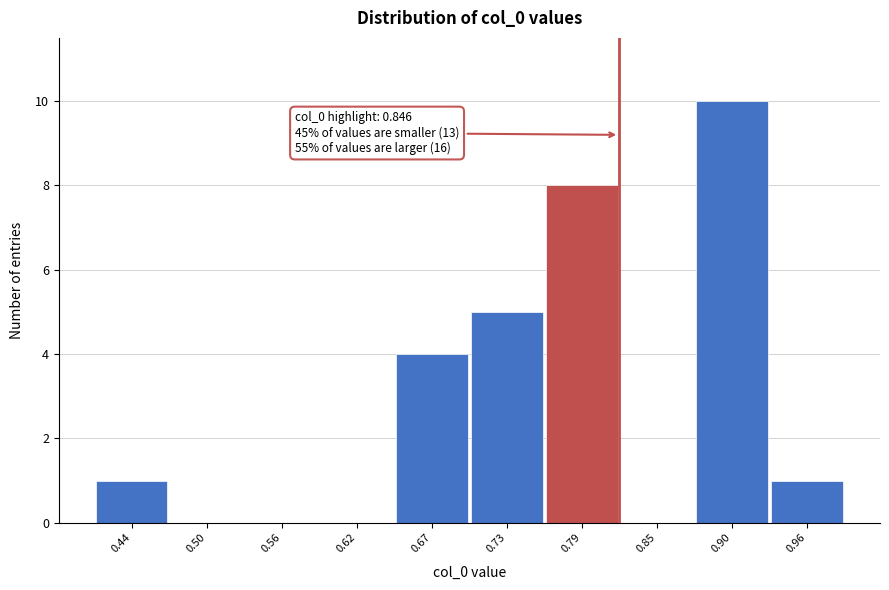

Reading left to right, list all the values displayed in this chart.

0.44=1	0.50=0	0.56=0	0.62=0	0.67=4	0.73=5	0.79=8	0.85=0	0.90=10	0.96=1